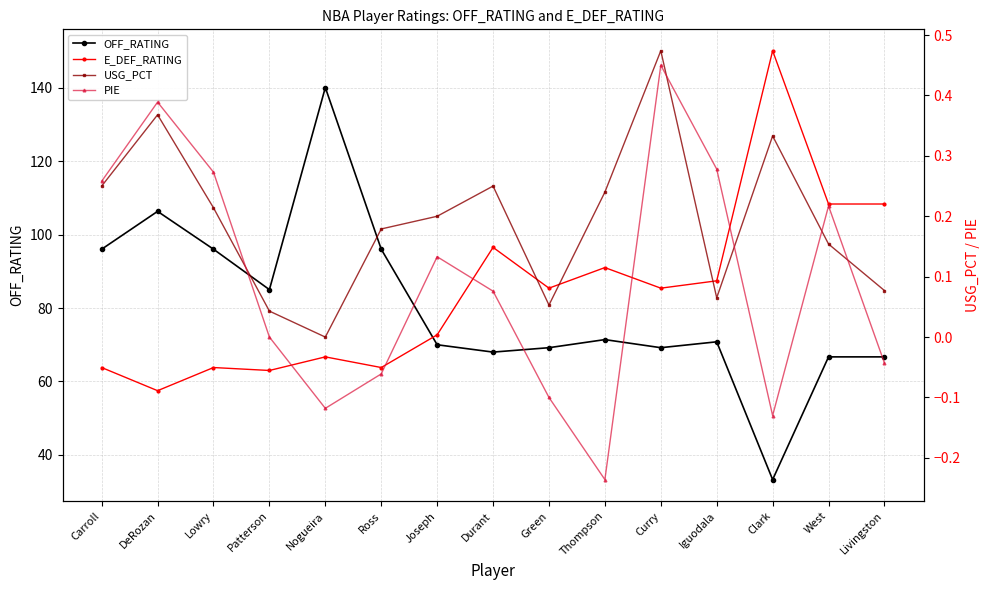

What are all the series names shown in the legend?

OFF_RATING, E_DEF_RATING, USG_PCT, PIE